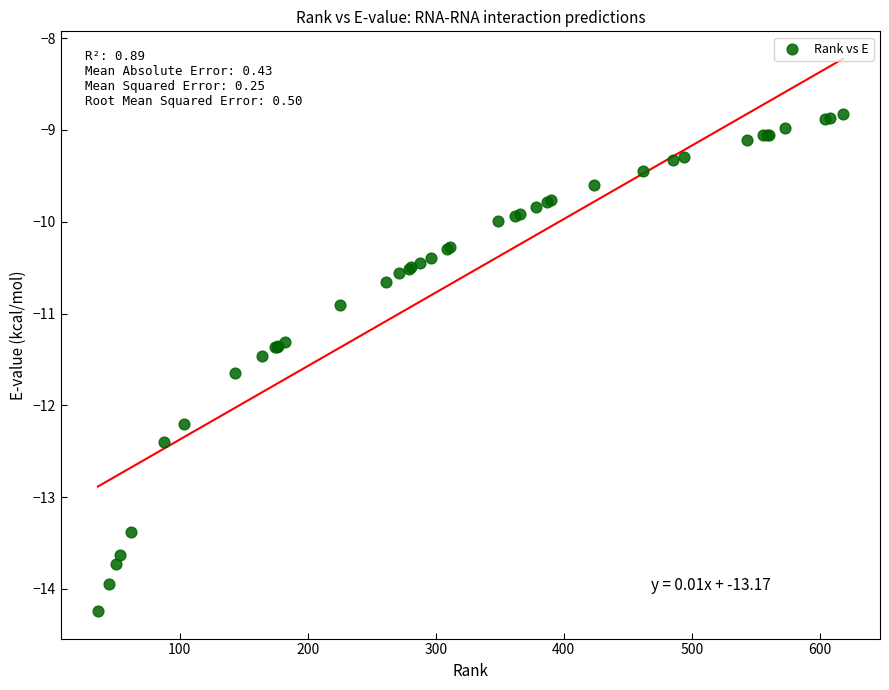

What Y value in the scatter plot is closest to -11?

-10.9